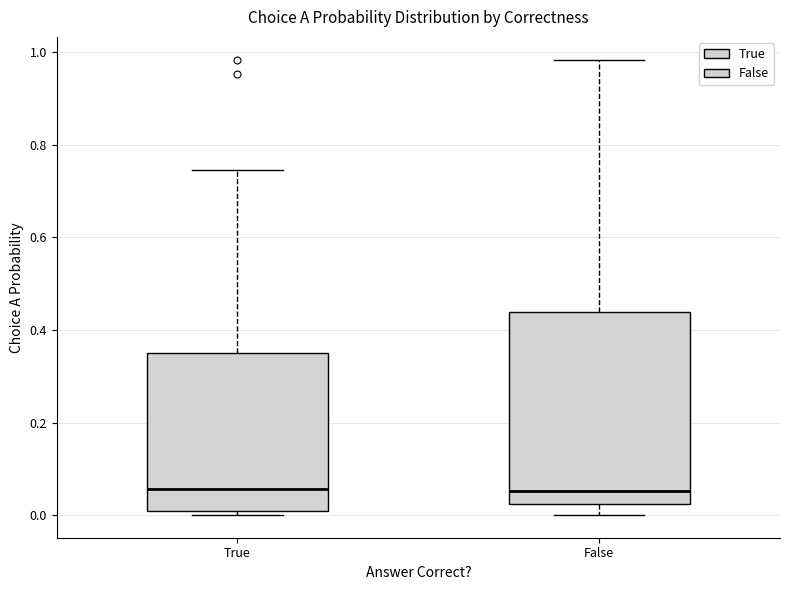

Reading left to right, transcribe this box plot: for each box, give where its median line is, the range the box spans, and where its two whiskers end, as read against the y-axis. The values are not printed on the chart, so give them approximately, as read against the axis.

True: median 0.06, box 0.00 to 0.34, whiskers 0.00 (just below the box's lower edge) to 0.74
False: median 0.06, box 0.02 to 0.44, whiskers 0.00 to 0.98